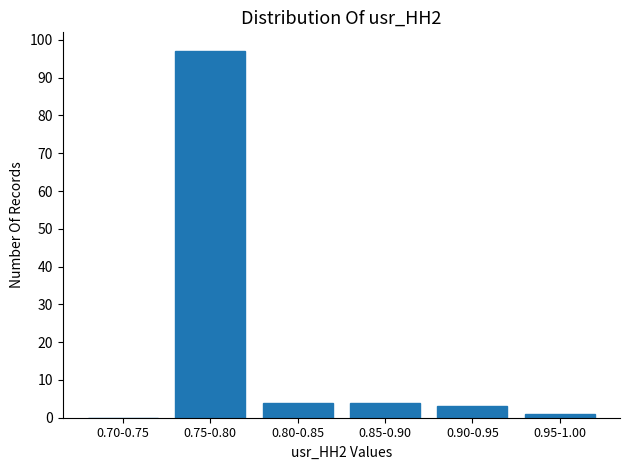

Reading left to right, list all the values displayed in this chart.

0.70-0.75=0	0.75-0.80=97	0.80-0.85=4	0.85-0.90=4	0.90-0.95=3	0.95-1.00=1